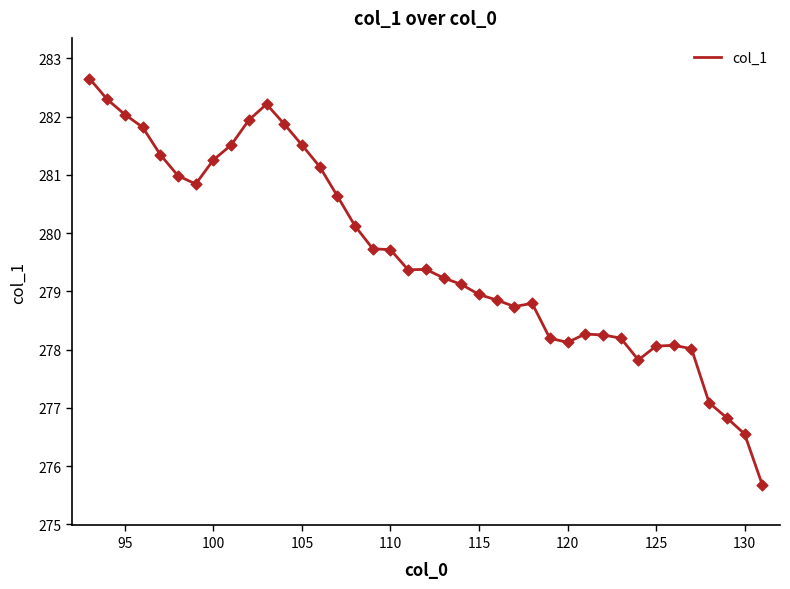

What is the difference between the maximum and minimum values?

7.0